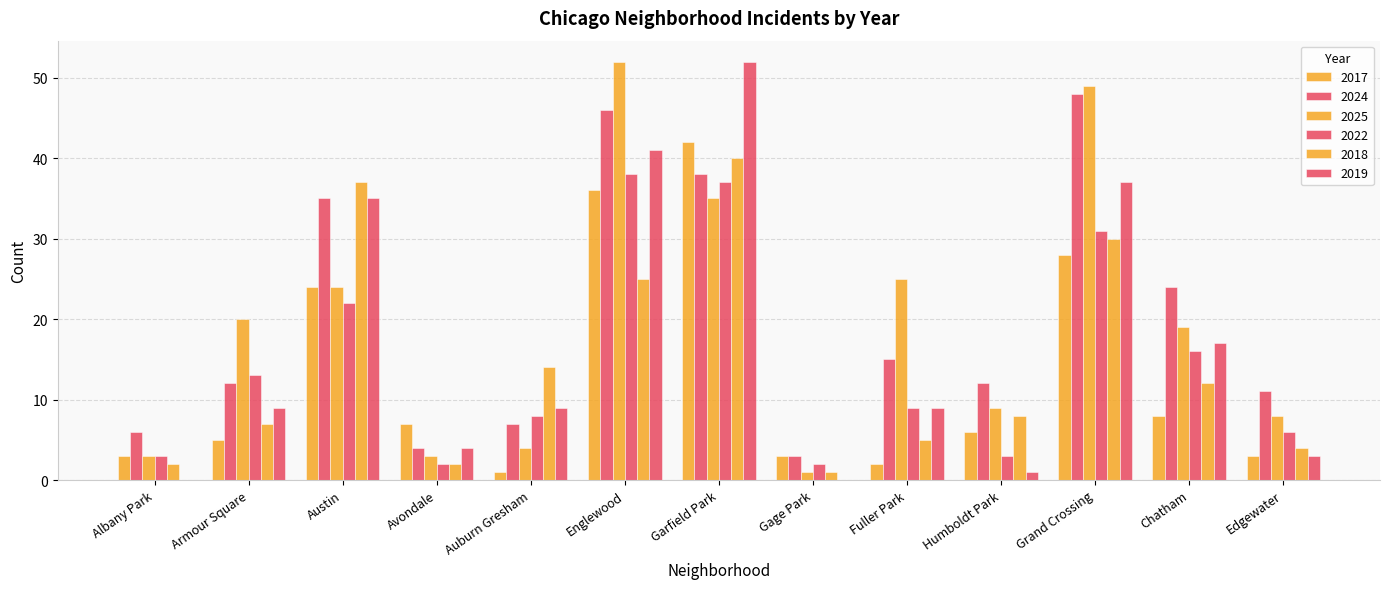

At which category is the sum across all series the highest?

Garfield Park